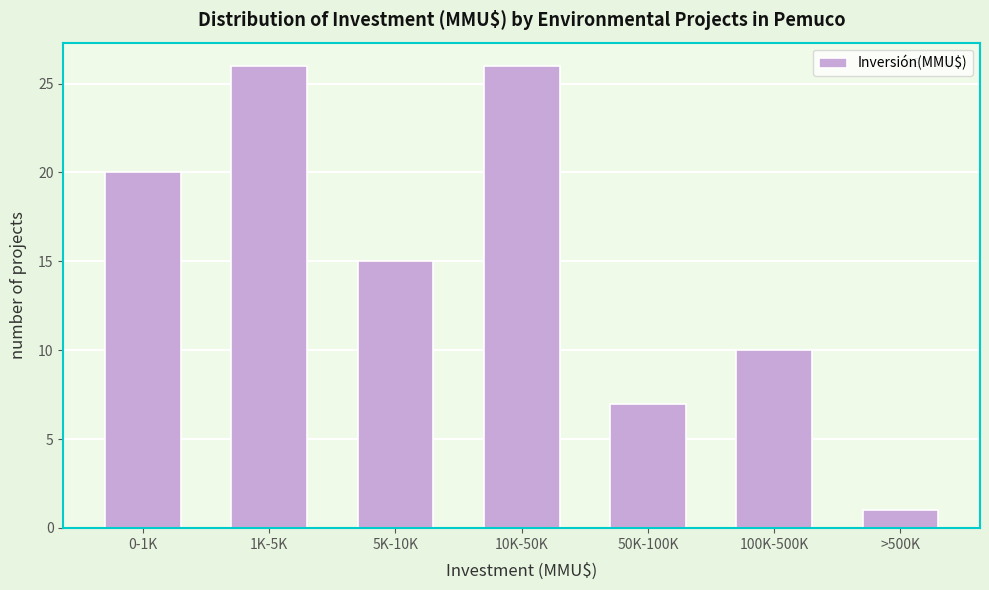

Reading right to left, transcribe all the data shown in this chart.

1	10	7	26	15	26	20